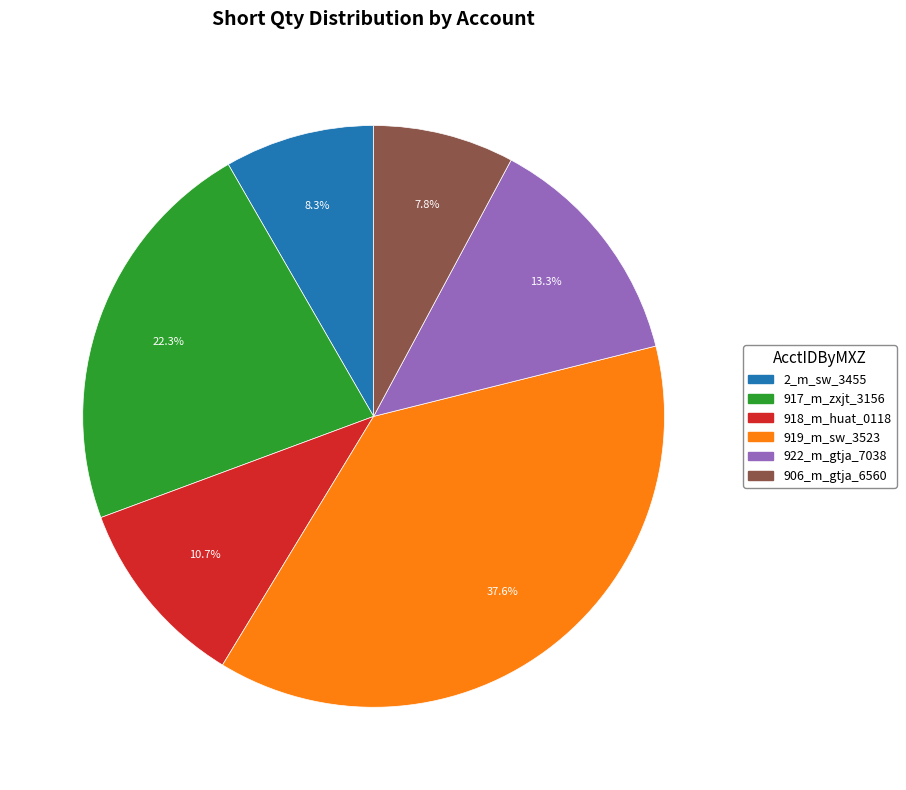

To the nearest percent, what portion does 2_m_sw_3455 represent?

8%